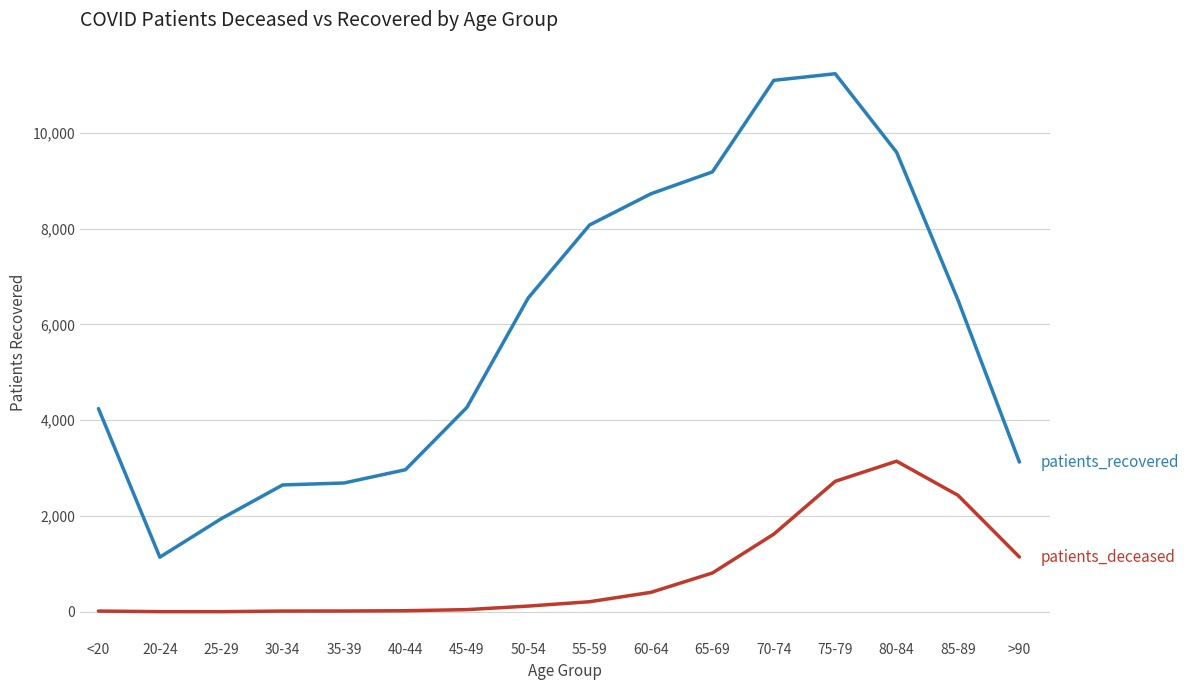

At which category is the sum across all series the highest?

75-79